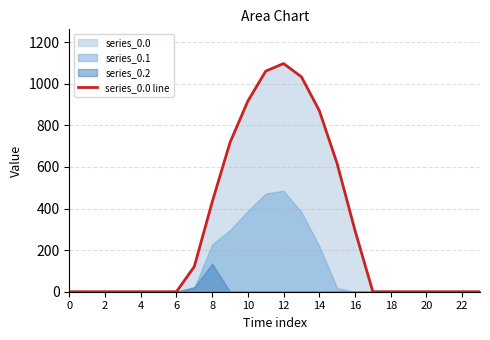

Which label corresponds to the largest value in the chart?

12